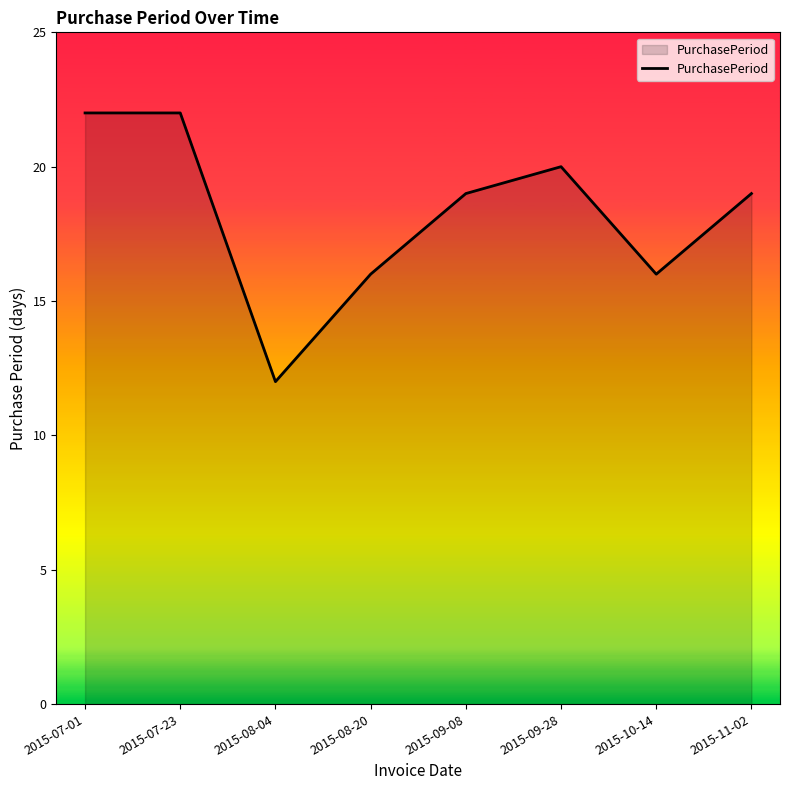

Which has a higher value, 2015-07-01 or 2015-10-14?

2015-07-01